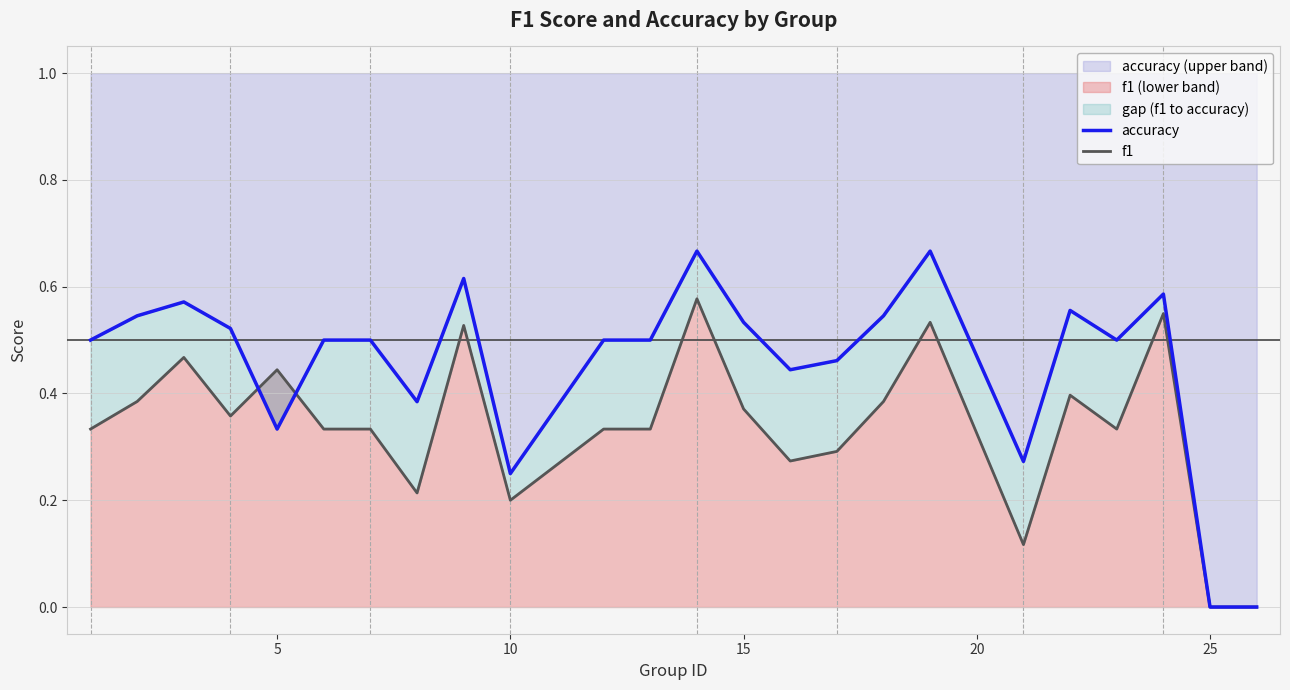

Does the chart display data point markers on the line(s)?

No